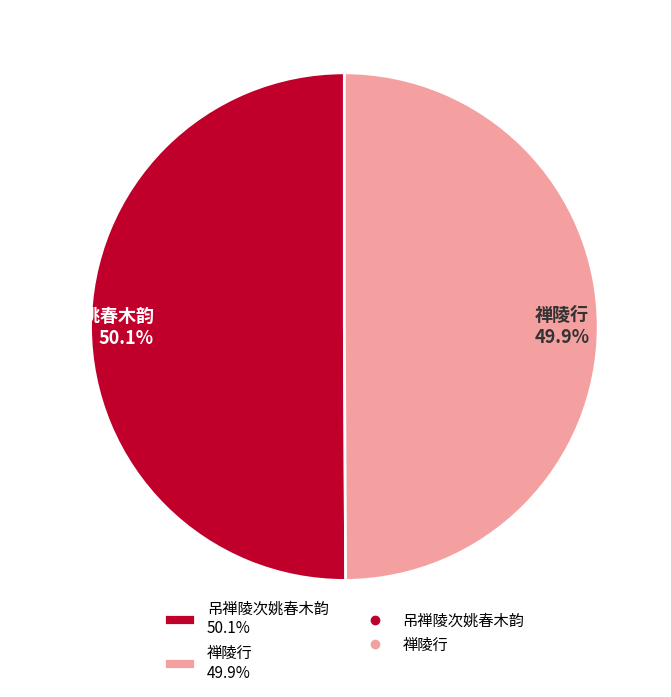

How many slices are in this pie chart?

2